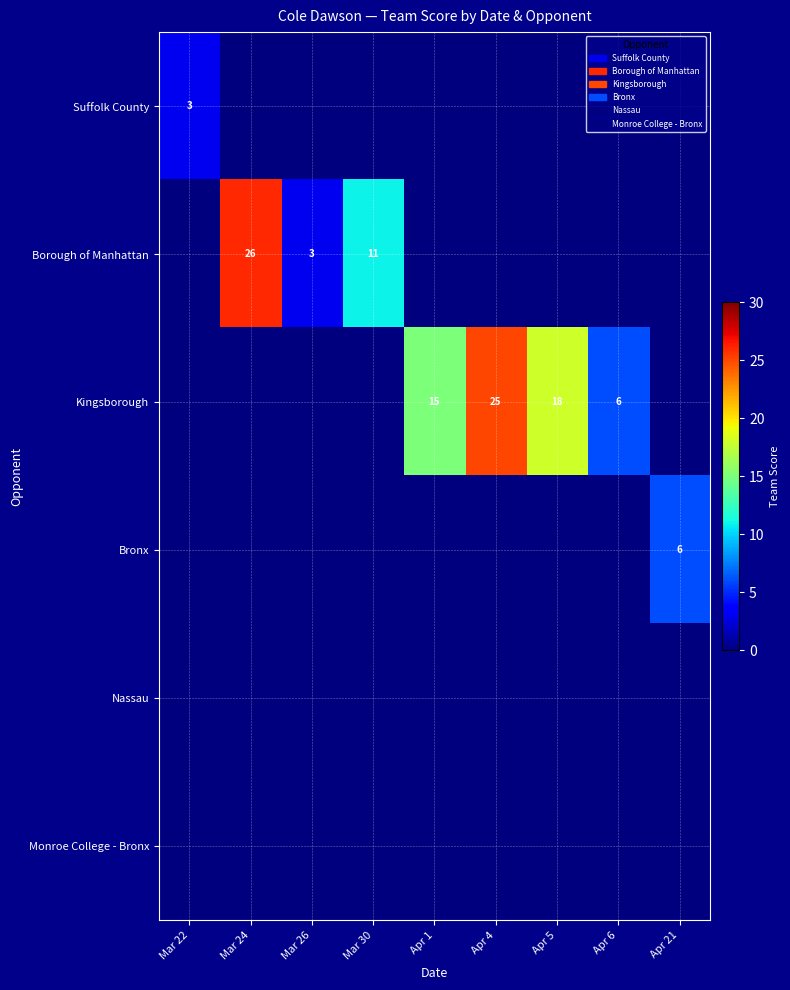

The Kingsborough series shows 6 at Apr 6. True or false?

True